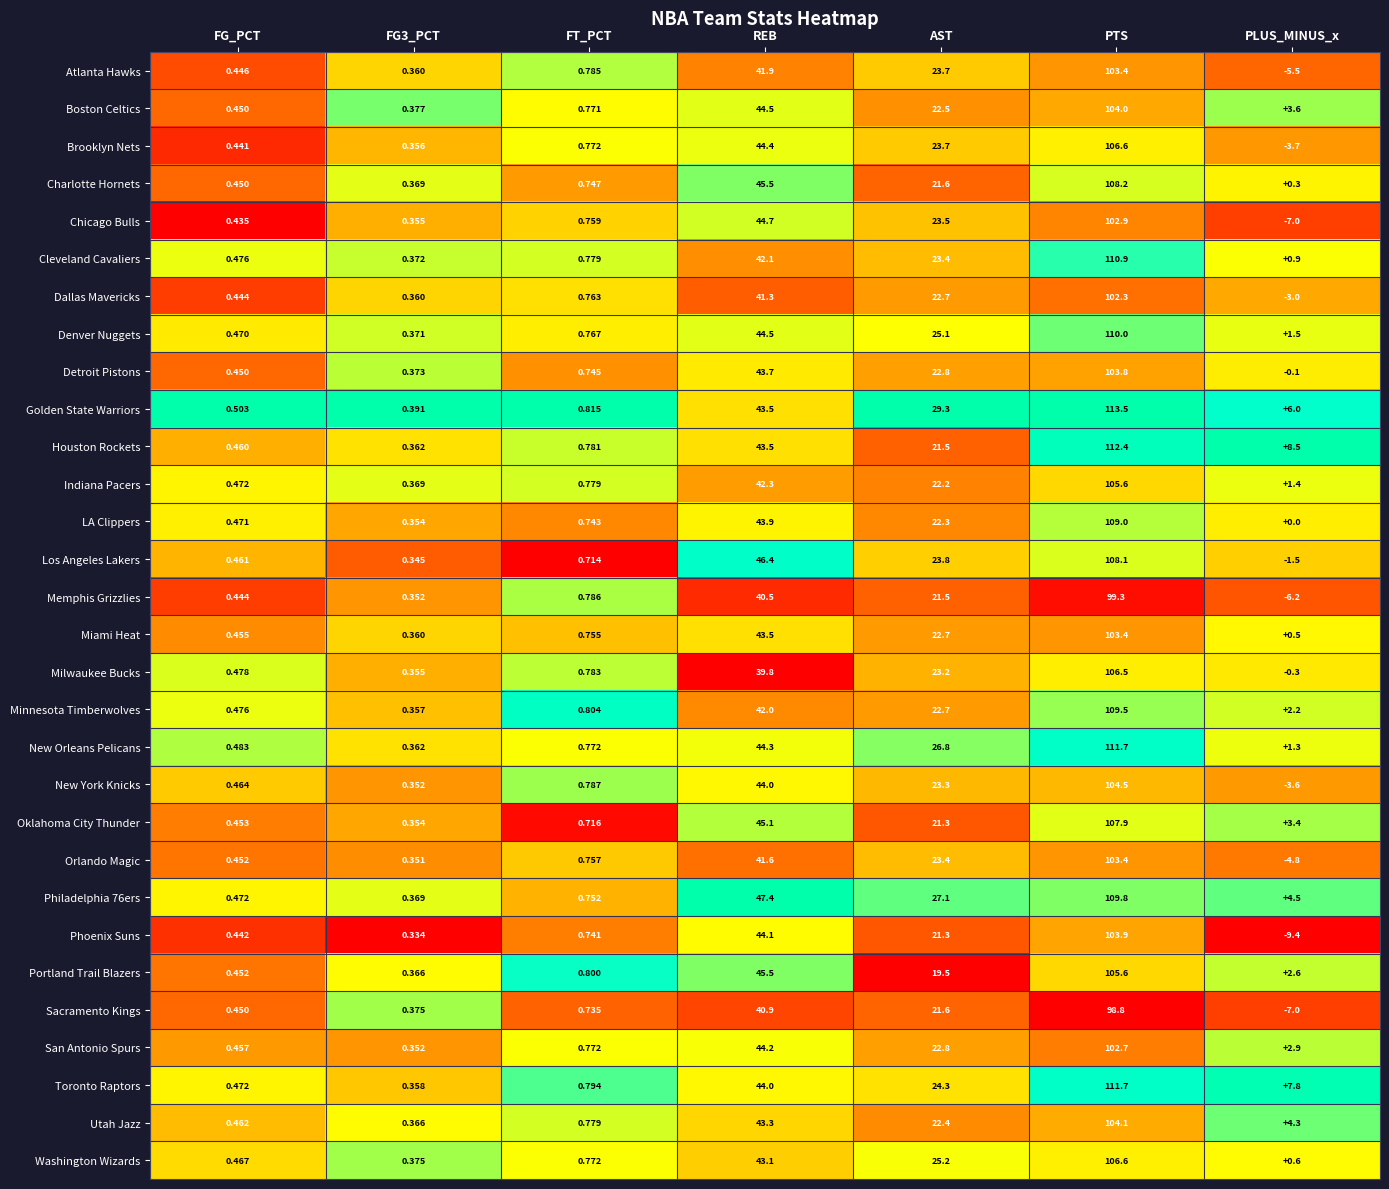

Is the value of Denver Nuggets at FG3_PCT greater than the value of Minnesota Timberwolves at PLUS_MINUS_x?

No